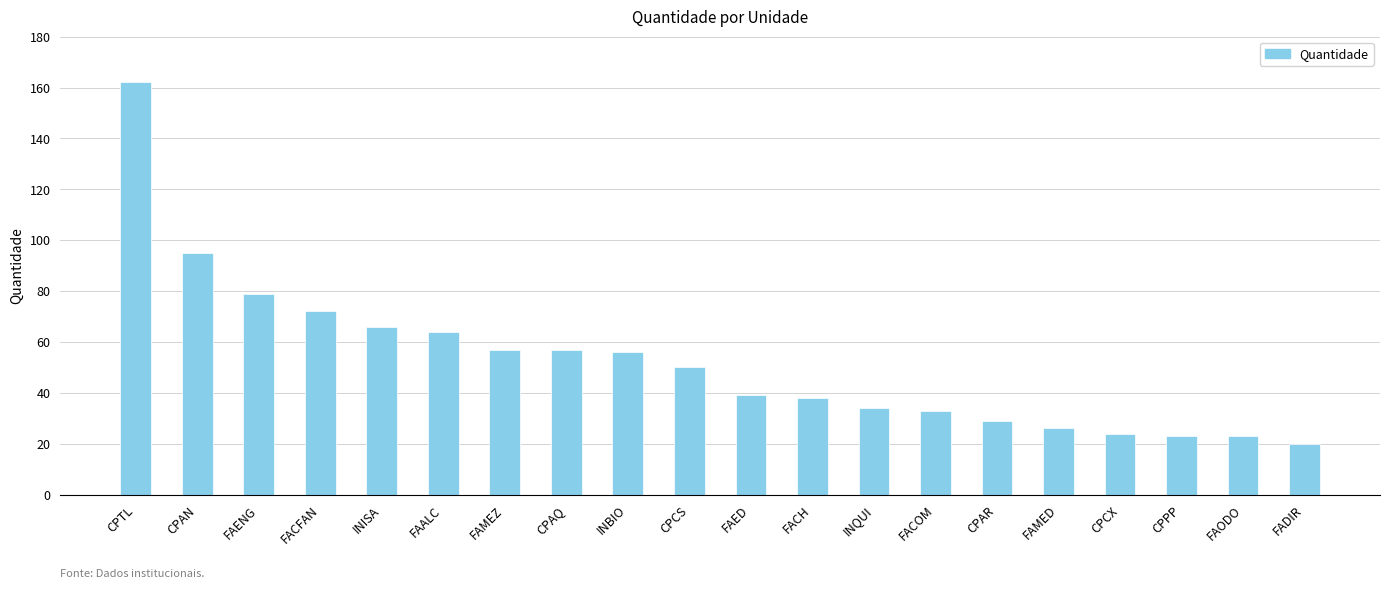

How many series are shown in this chart?

1